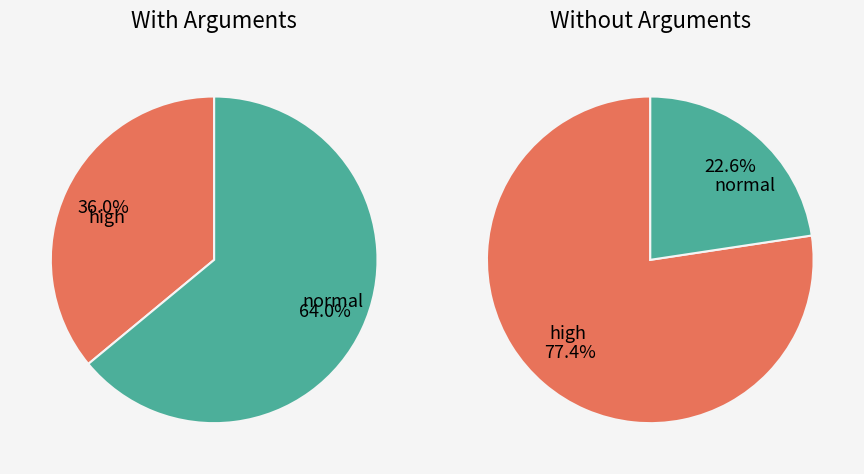

Which series changed the most between With Arguments and Without Arguments?

high